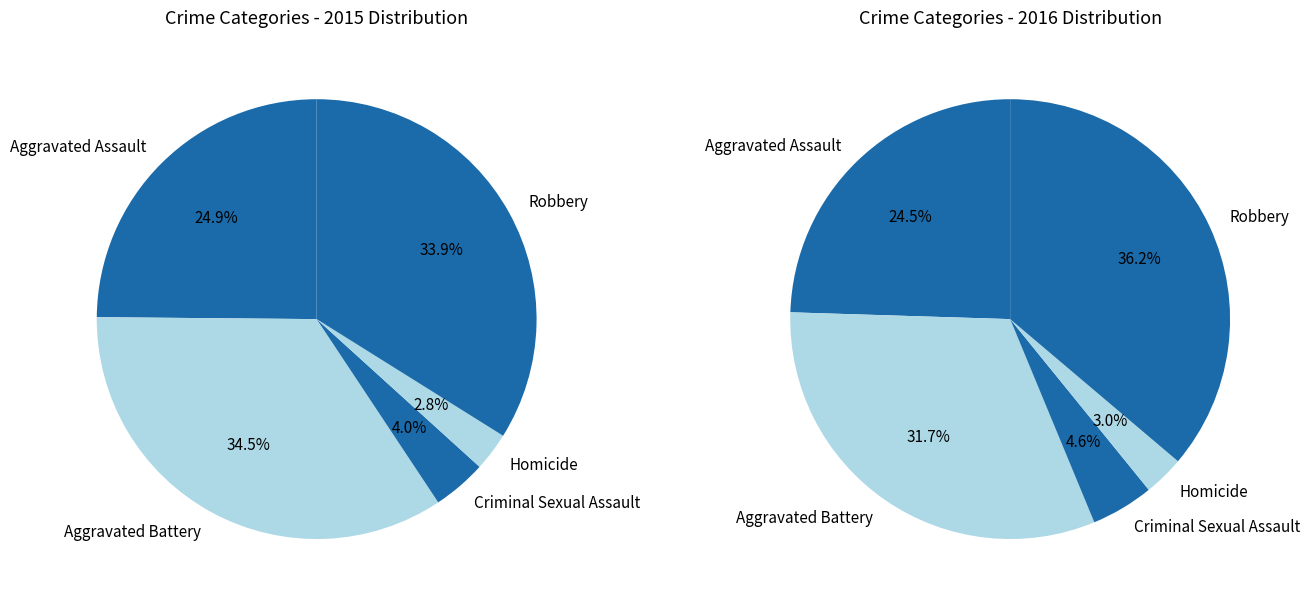

To the nearest percent, what is the average slice percentage?

20%